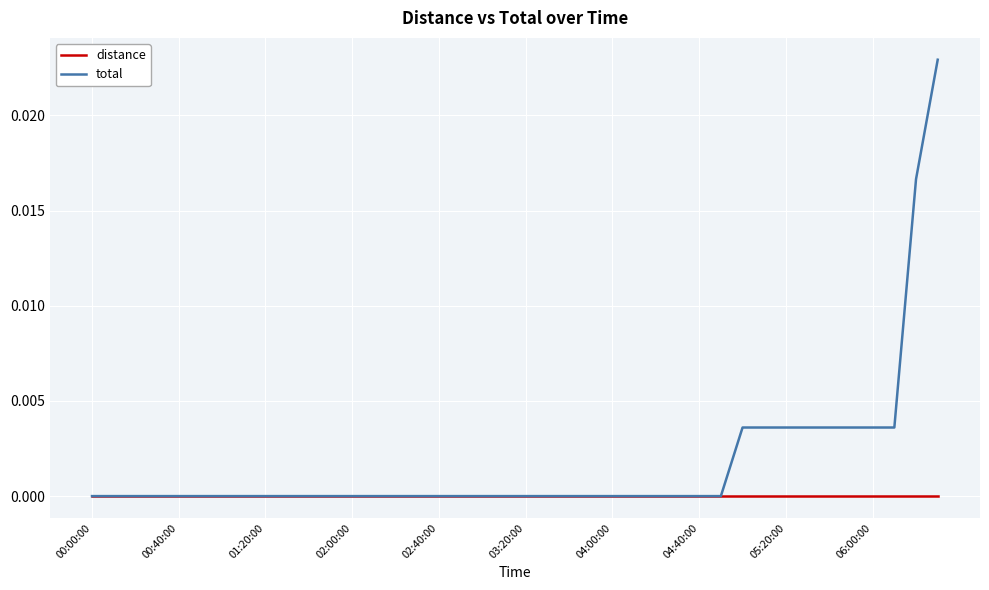

Which series has the widest spread of values?

total